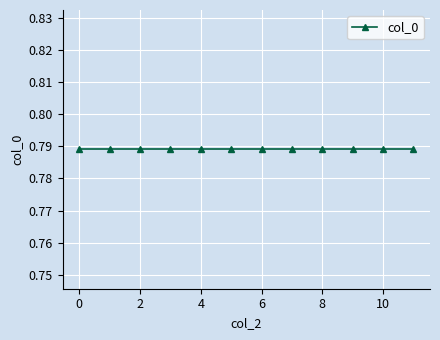

What is the smallest value displayed?

0.8